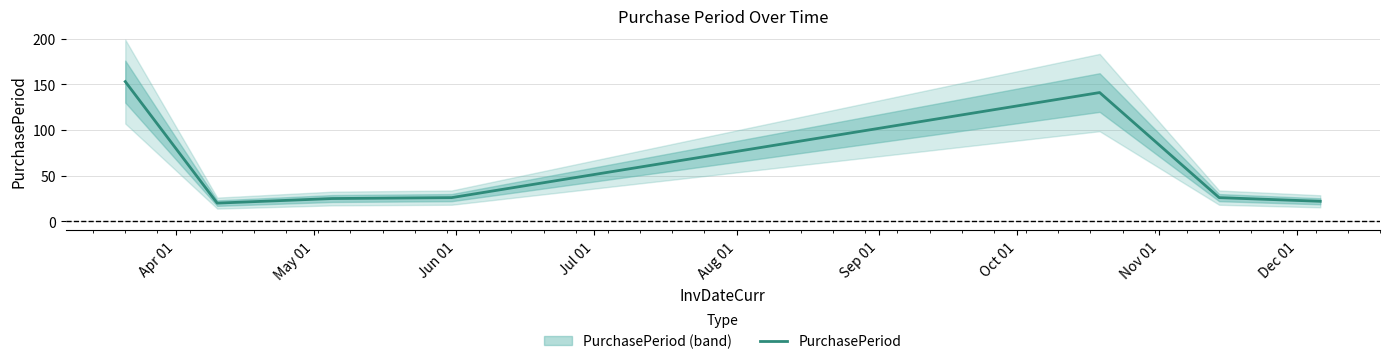

What is the sum of all values?

413